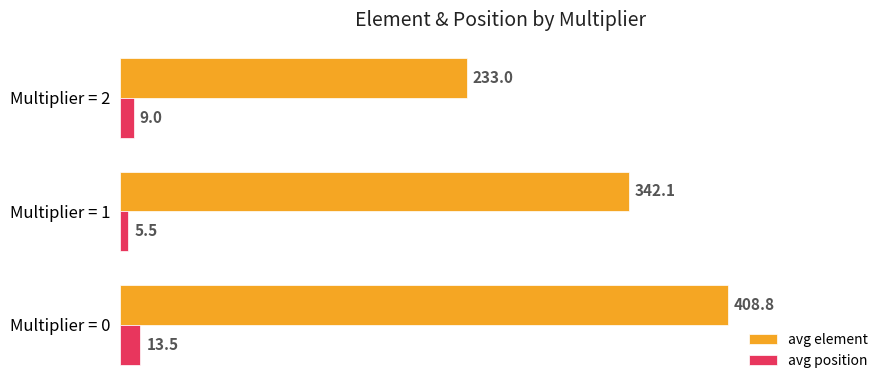

Is it true that avg element equals 342.1 at Multiplier = 1?

True